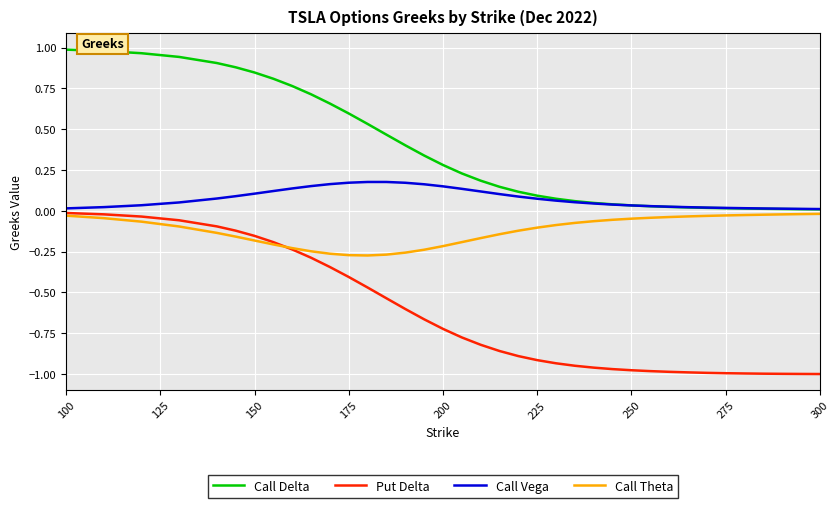

Which series has the widest spread of values?

Put Delta